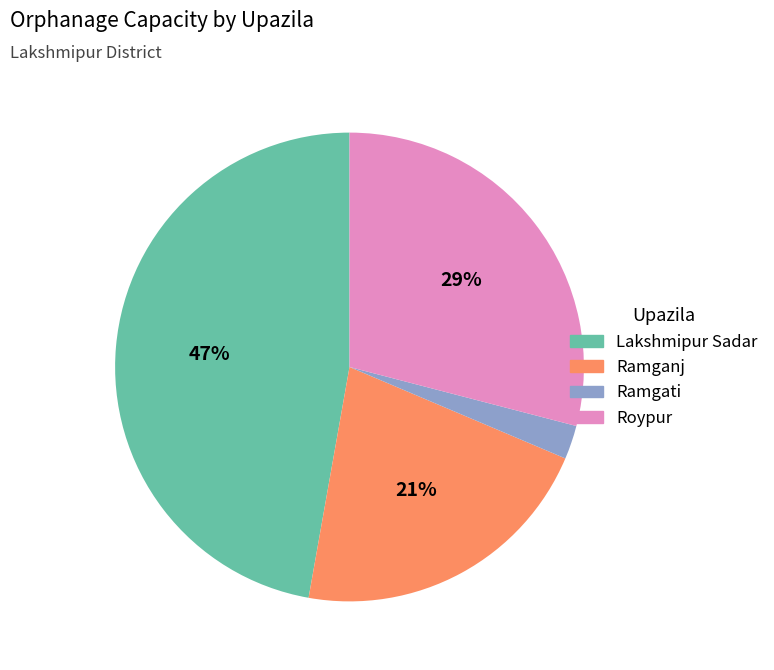

Which category has the smallest portion of the pie?

Ramgati